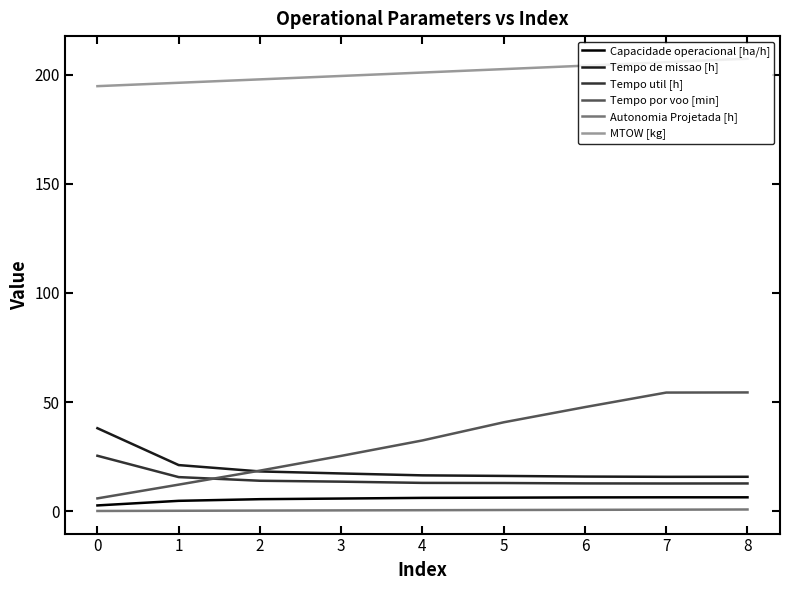

Read the Tempo por voo [min] value at 5.

40.7